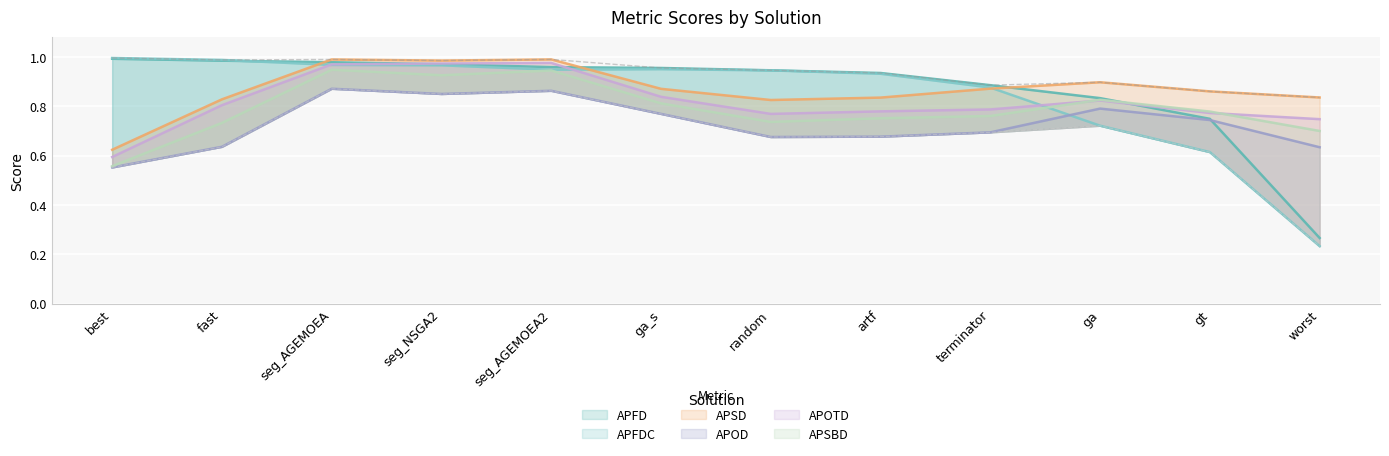

What are all the series names shown in the legend?

APFD, APFDC, APSD, APOD, APOTD, APSBD